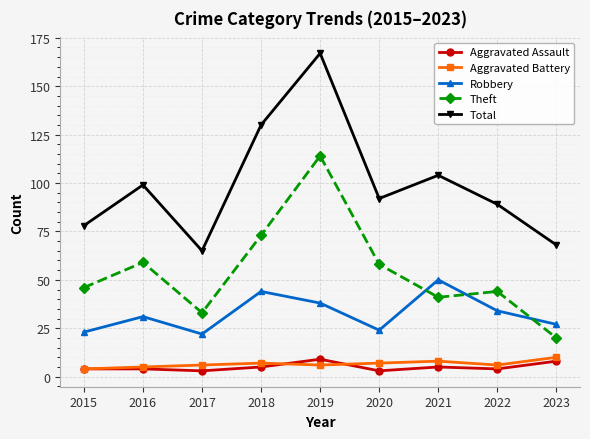

What is the difference between the Total values at 2017 and 2015?

13